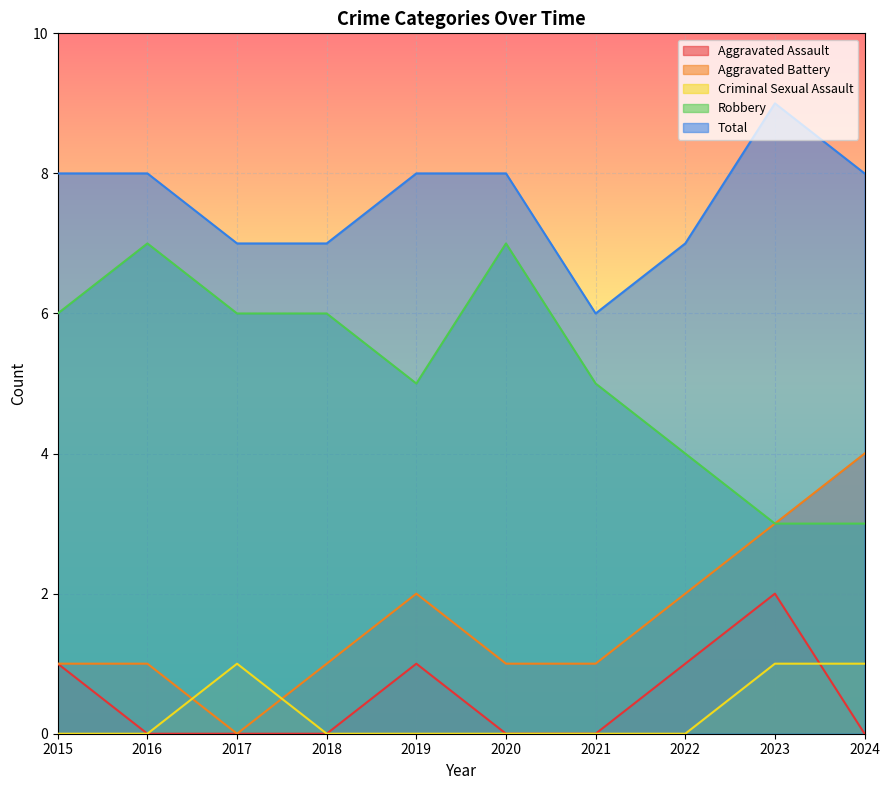

What is the value of the Robbery point at the 1st from the left?

6